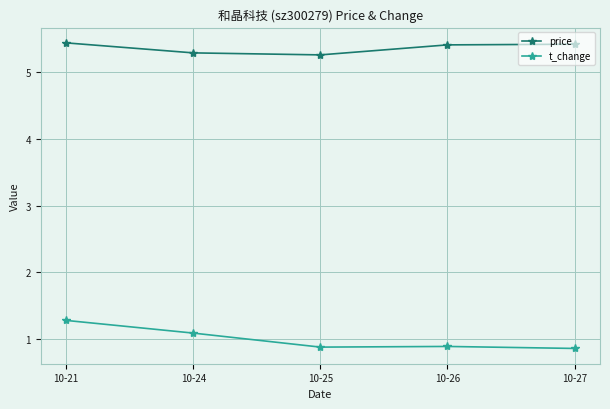

What is the maximum value for price?

5.4